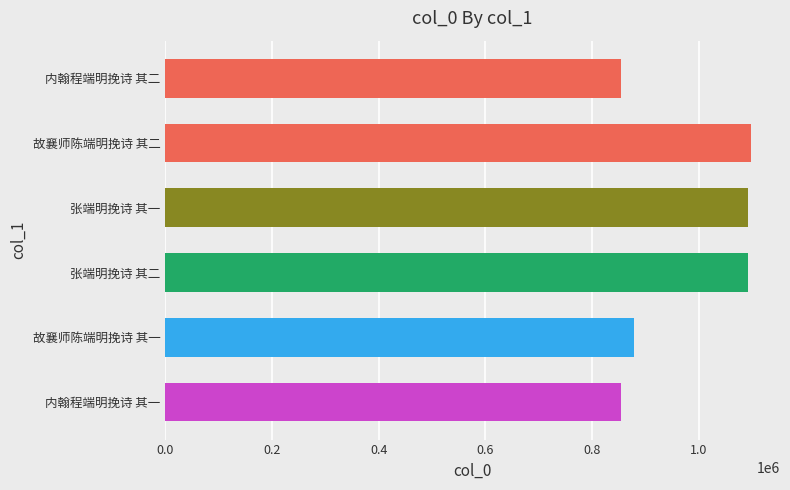

Is it true that the value at 张端明挽诗 其二 is 1091232?

True